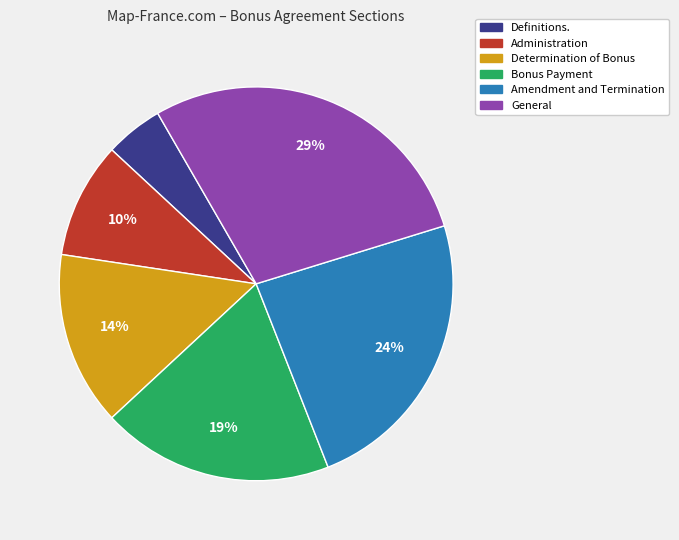

To the nearest percent, what is the combined percentage of Amendment and Termination and Definitions.?

29%